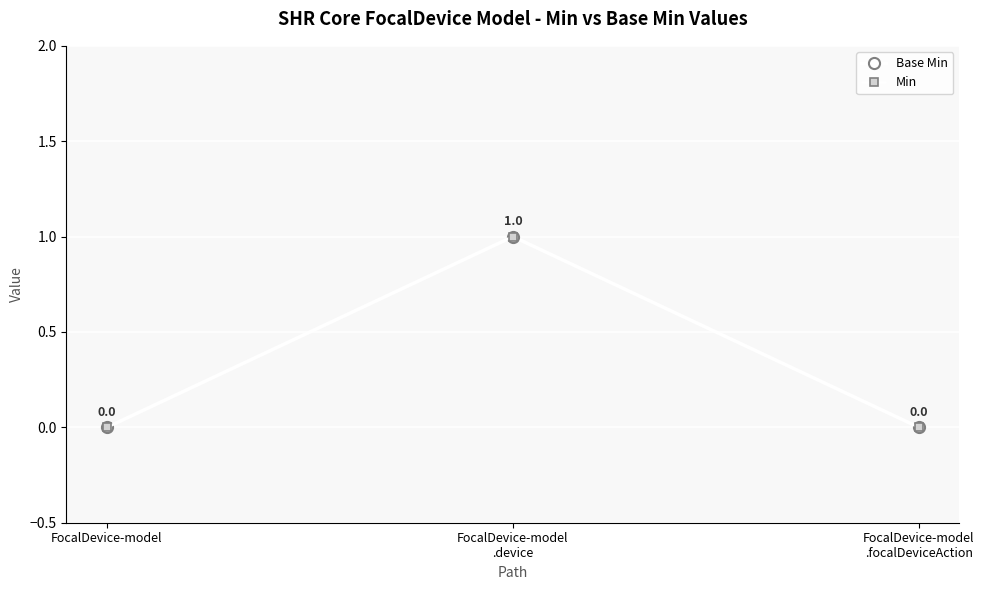

Is the value of Base Min at FocalDevice-model
.focalDeviceAction greater than the value of Min at FocalDevice-model?

No